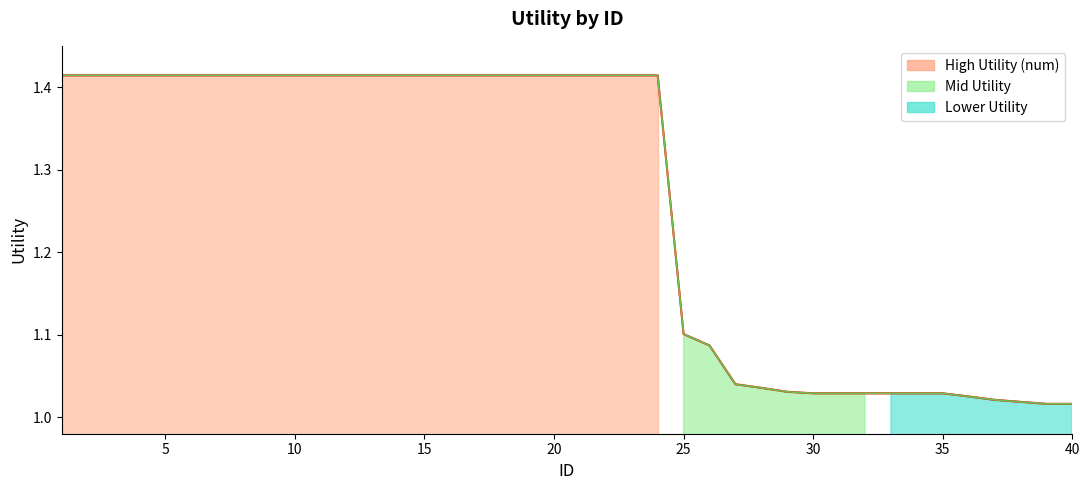

Reading left to right, what are all the values shown in this chart?

1=1.4	2=1.4	3=1.4	4=1.4	5=1.4	6=1.4	7=1.4	8=1.4	9=1.4	10=1.4	11=1.4	12=1.4	13=1.4	14=1.4	15=1.4	16=1.4	17=1.4	18=1.4	19=1.4	20=1.4	21=1.4	22=1.4	23=1.4	24=1.4	25=1.1	26=1.1	27=1.0	28=1.0	29=1.0	30=1.0	31=1.0	32=1.0	33=1.0	34=1.0	35=1.0	36=1.0	37=1.0	38=1.0	39=1.0	40=1.0